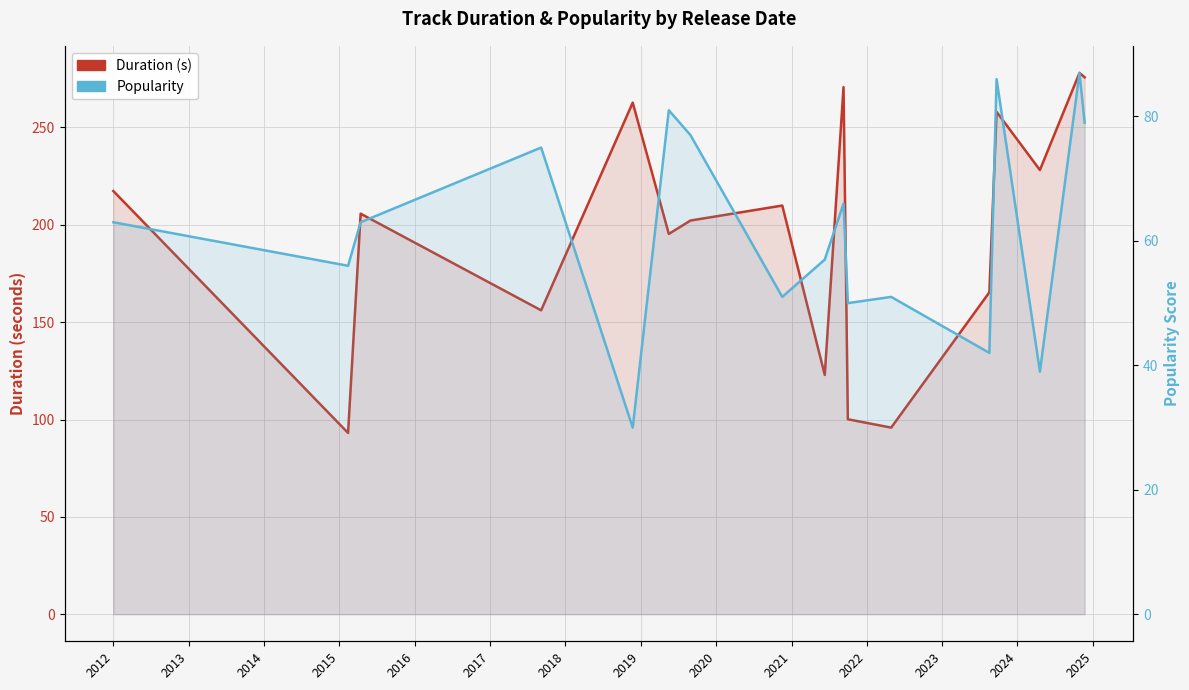

Reading right to left, list all the values displayed in this chart.

Duration (s): 275.7	278.0	228.1	258.0	165.3	95.8	100.1	270.7	122.9	209.9	202.2	195.3	262.7	156.1	205.7	93.1	217.3
Popularity: 79.0	87.0	39.0	86.0	42.0	51.0	50.0	66.0	57.0	51.0	77.0	81.0	30.0	75.0	63.0	56.0	63.0